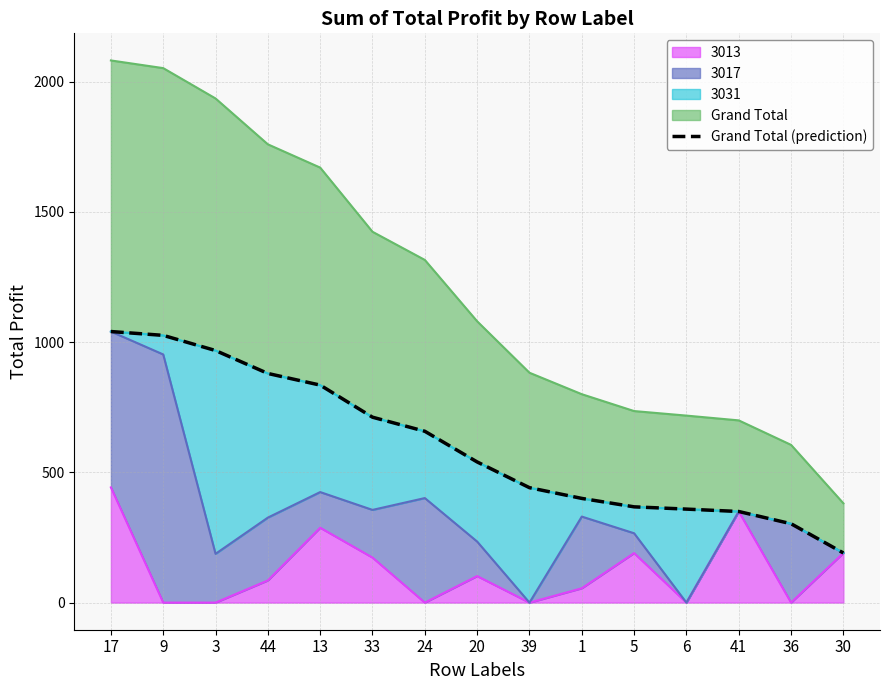

The value of 3013 at 39 is 0.0. True or false?

True